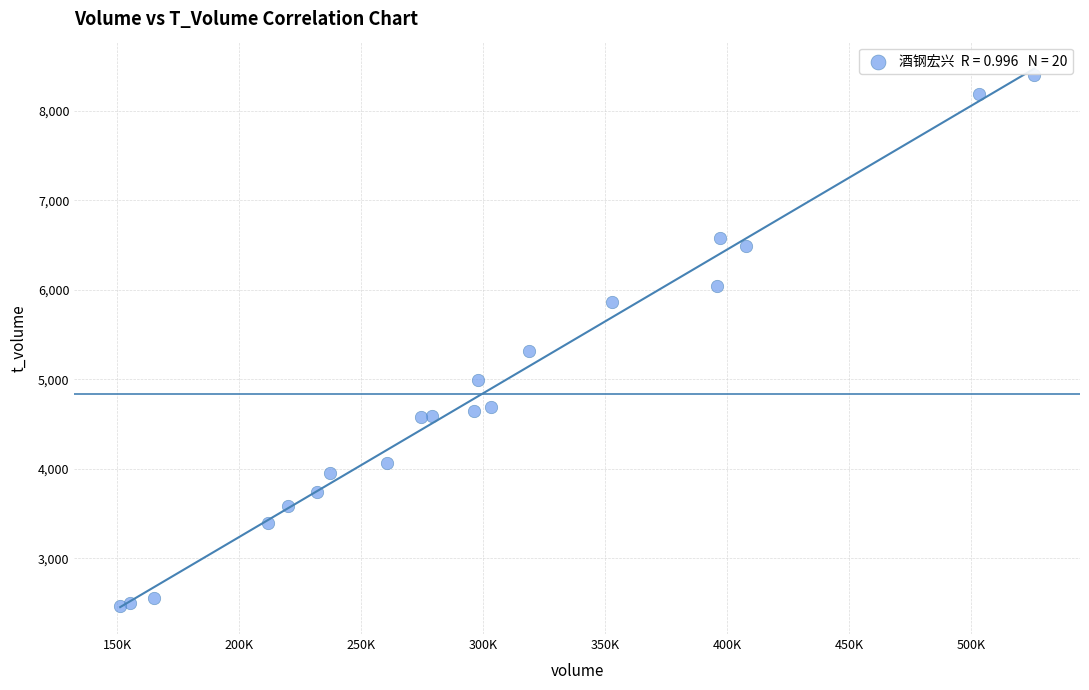

What Y value in the scatter plot is closest to 5435?

5321